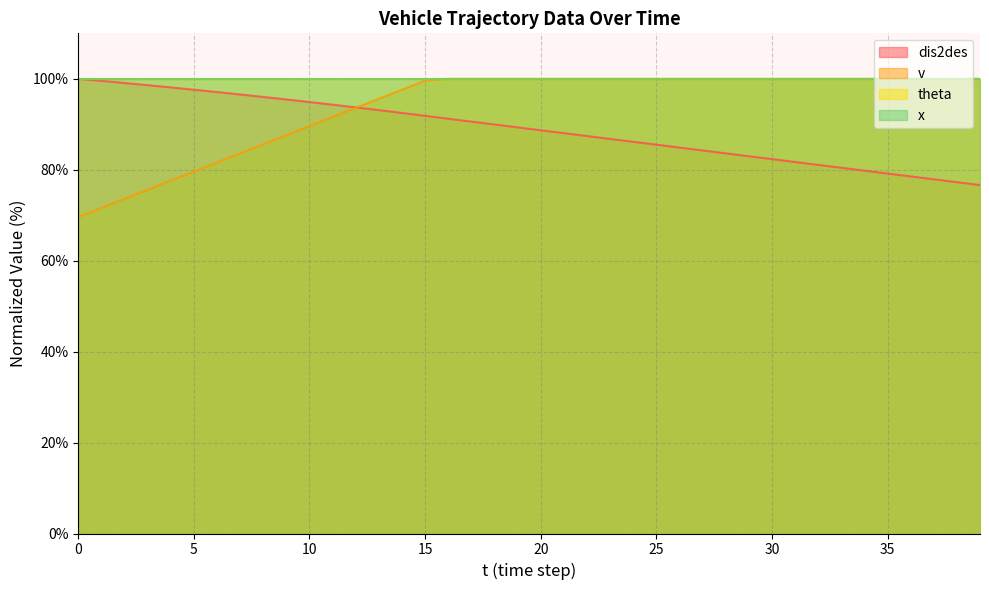

True or false: dis2des has more than 2 points higher than both neighbors.

False